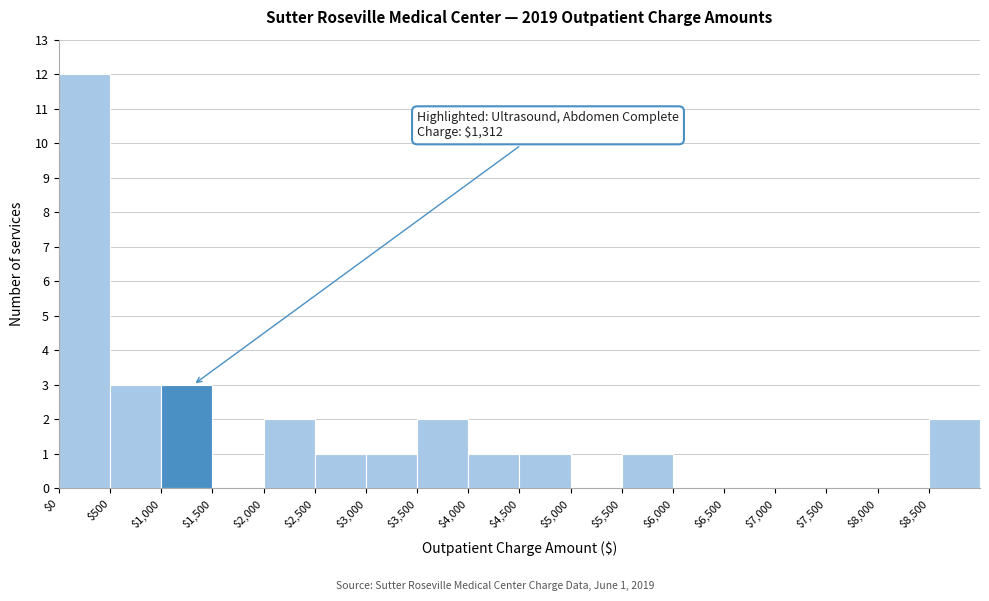

Which range on the x-axis has the tallest bar?

0 to 500